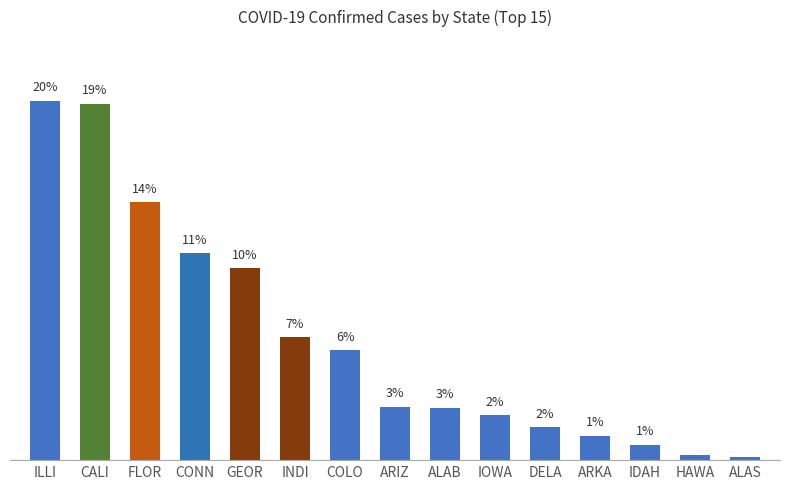

Which label corresponds to the smallest value in the chart?

ALAS